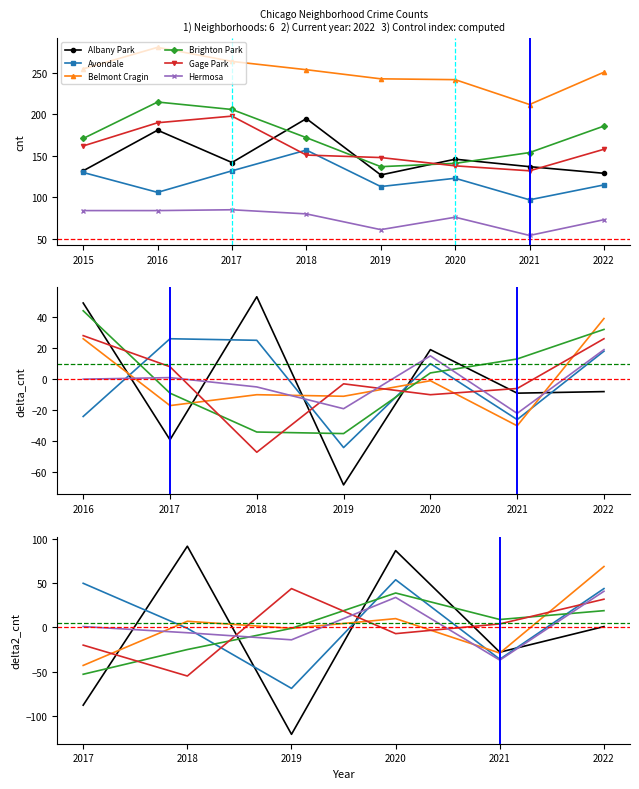

Which series changed the most between 2019 and 2020?

Albany Park